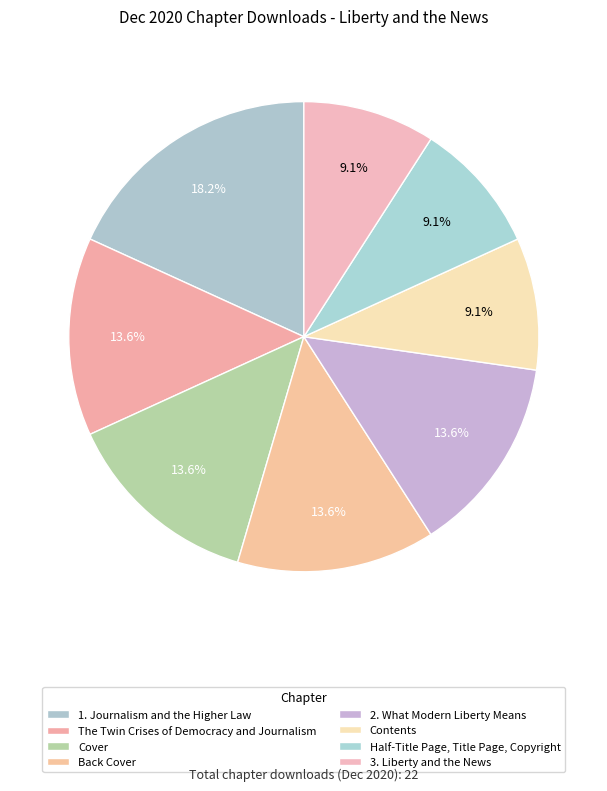

Which slice is the largest?

1. Journalism and the Higher Law